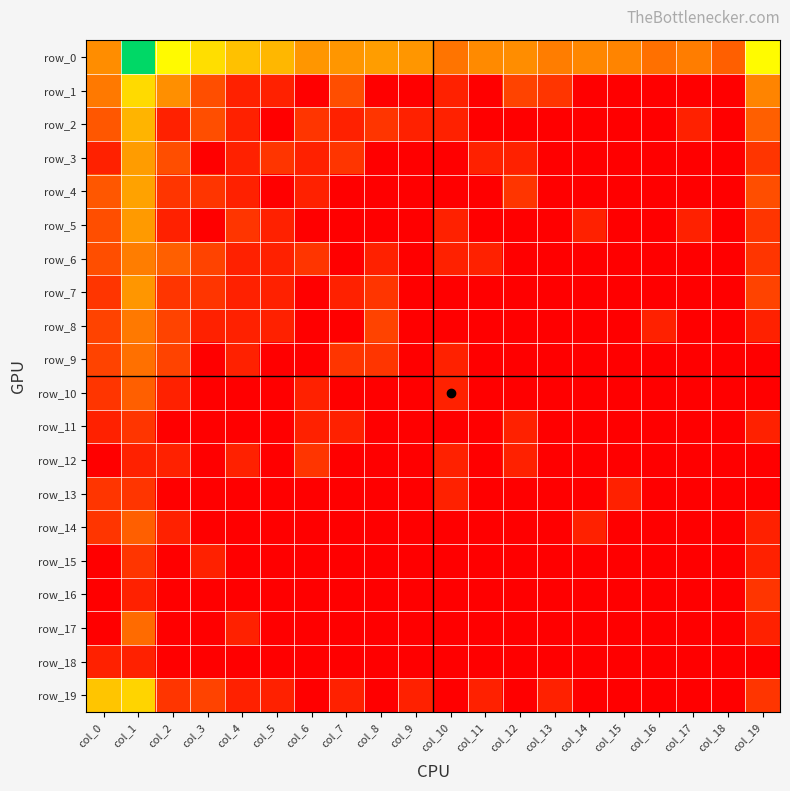

Read the row_14 value at col_14.

0.7